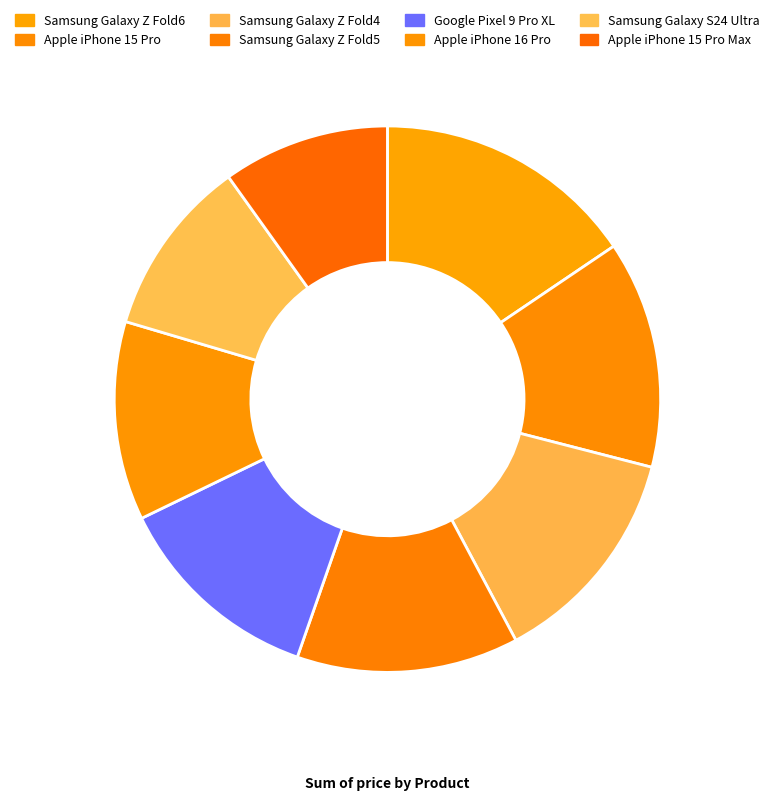

To the nearest percent, what percentage of the pie is Apple iPhone 15 Pro?

13%